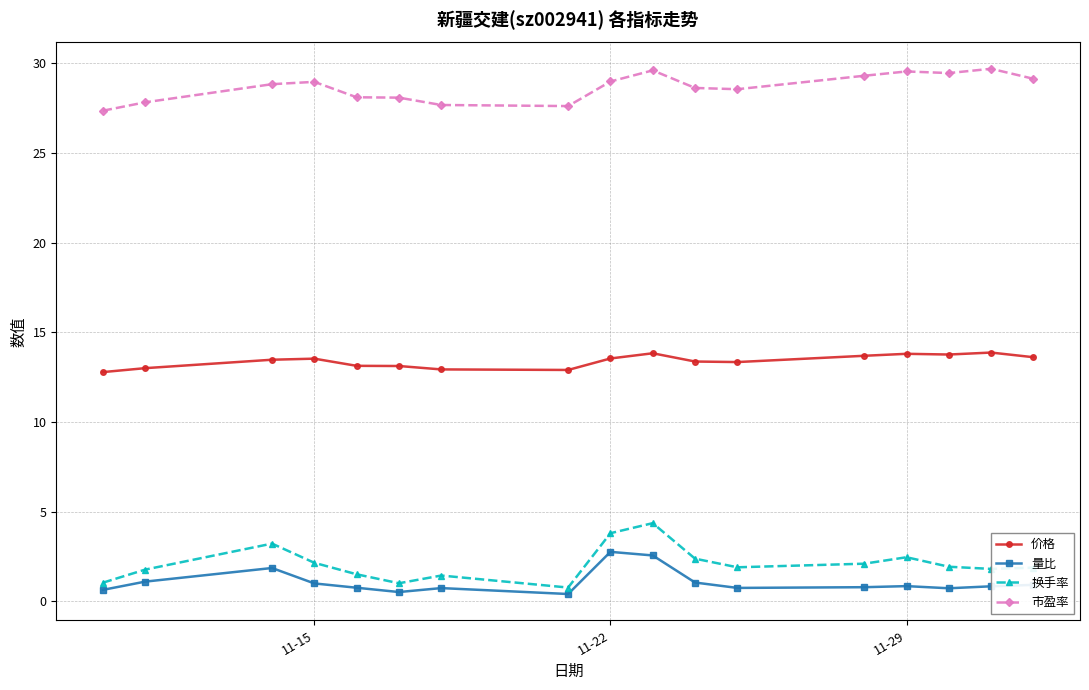

What is the value of the 价格 point at the 9th from the left?

13.5